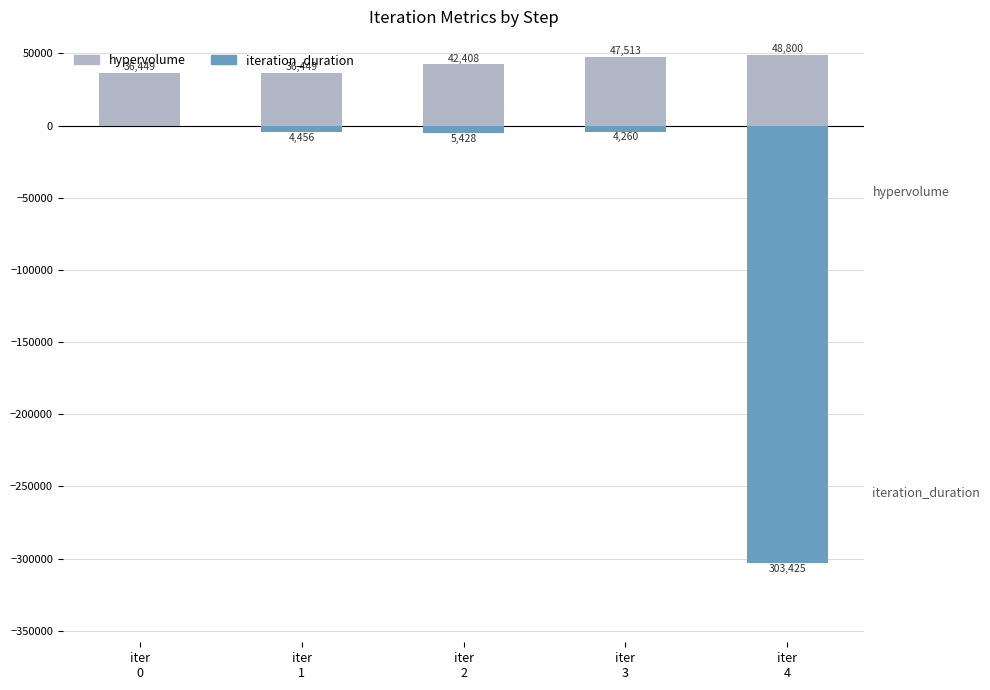

Reading left to right, transcribe all the data shown in this chart.

hypervolume: iter
0=36448.6	iter
1=36448.6	iter
2=42408.2	iter
3=47513.1	iter
4=48800.1
iteration_duration: iter
0=0.0	iter
1=-4456.4	iter
2=-5428.0	iter
3=-4259.5	iter
4=-303425.0